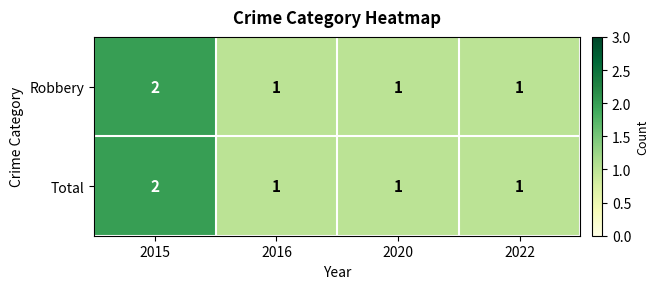

How many series are shown in this chart?

2